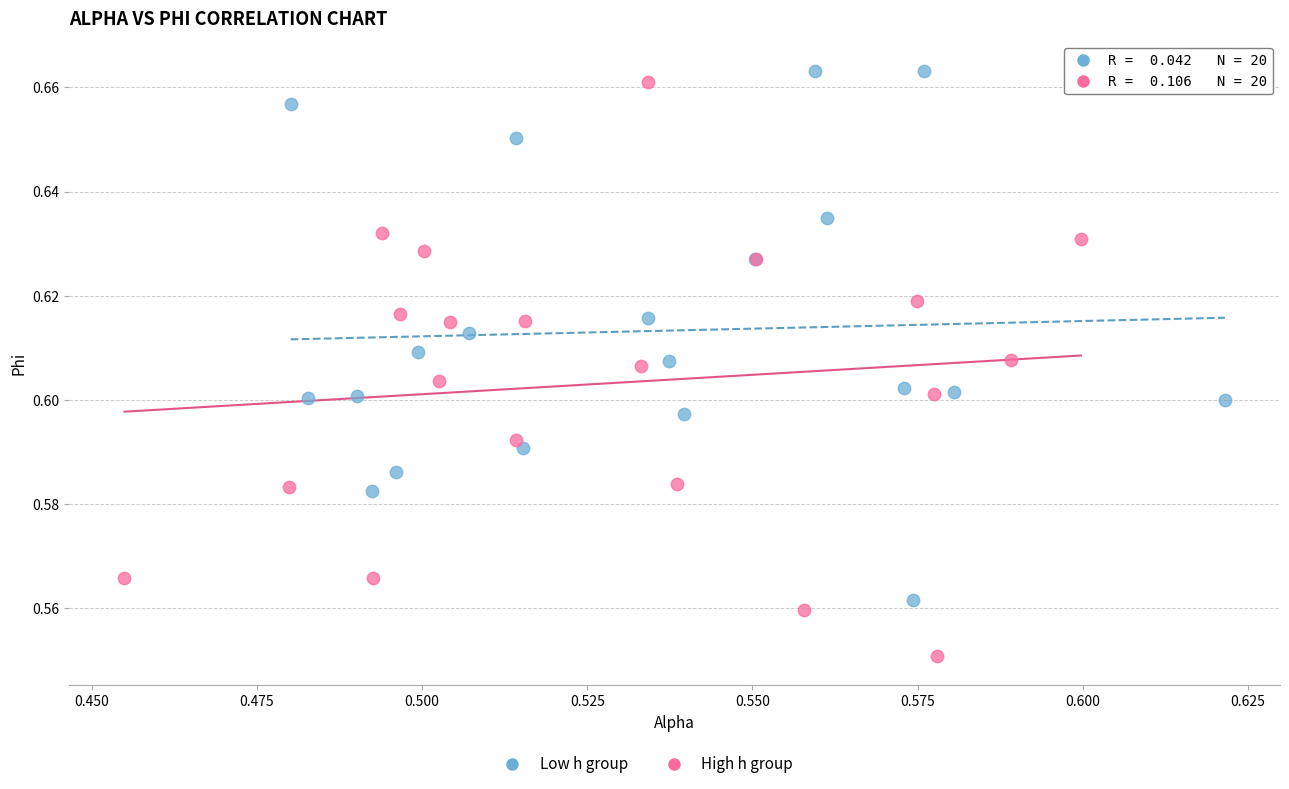

Which series contains the lowest Y value?

High h group